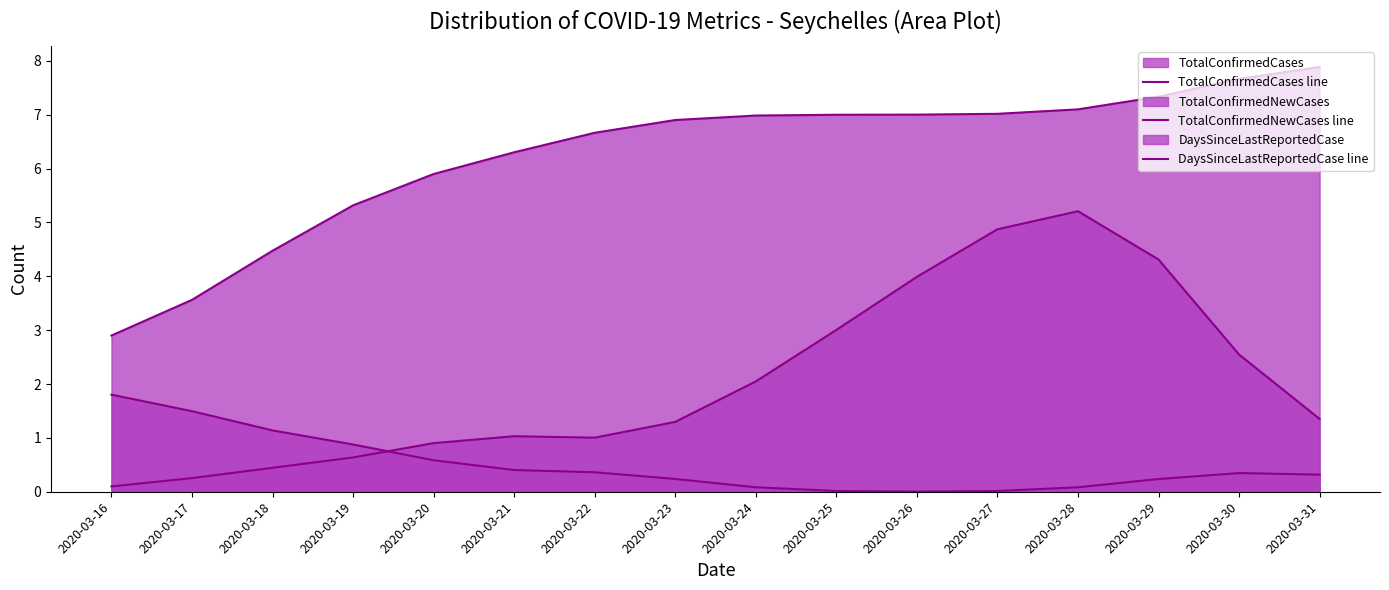

What is the value of the TotalConfirmedCases line point at the 4th from the left?

5.3